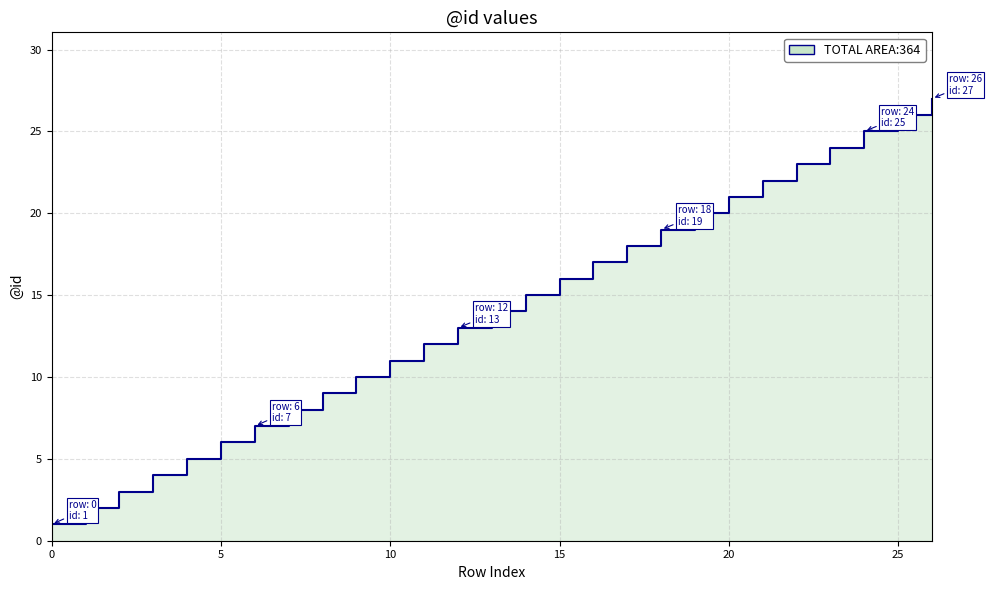

List the labels in order of value, smallest first.

0, 1, 2, 3, 4, 5, 6, 7, 8, 9, 10, 11, 12, 13, 14, 15, 16, 17, 18, 19, 20, 21, 22, 23, 24, 25, 26